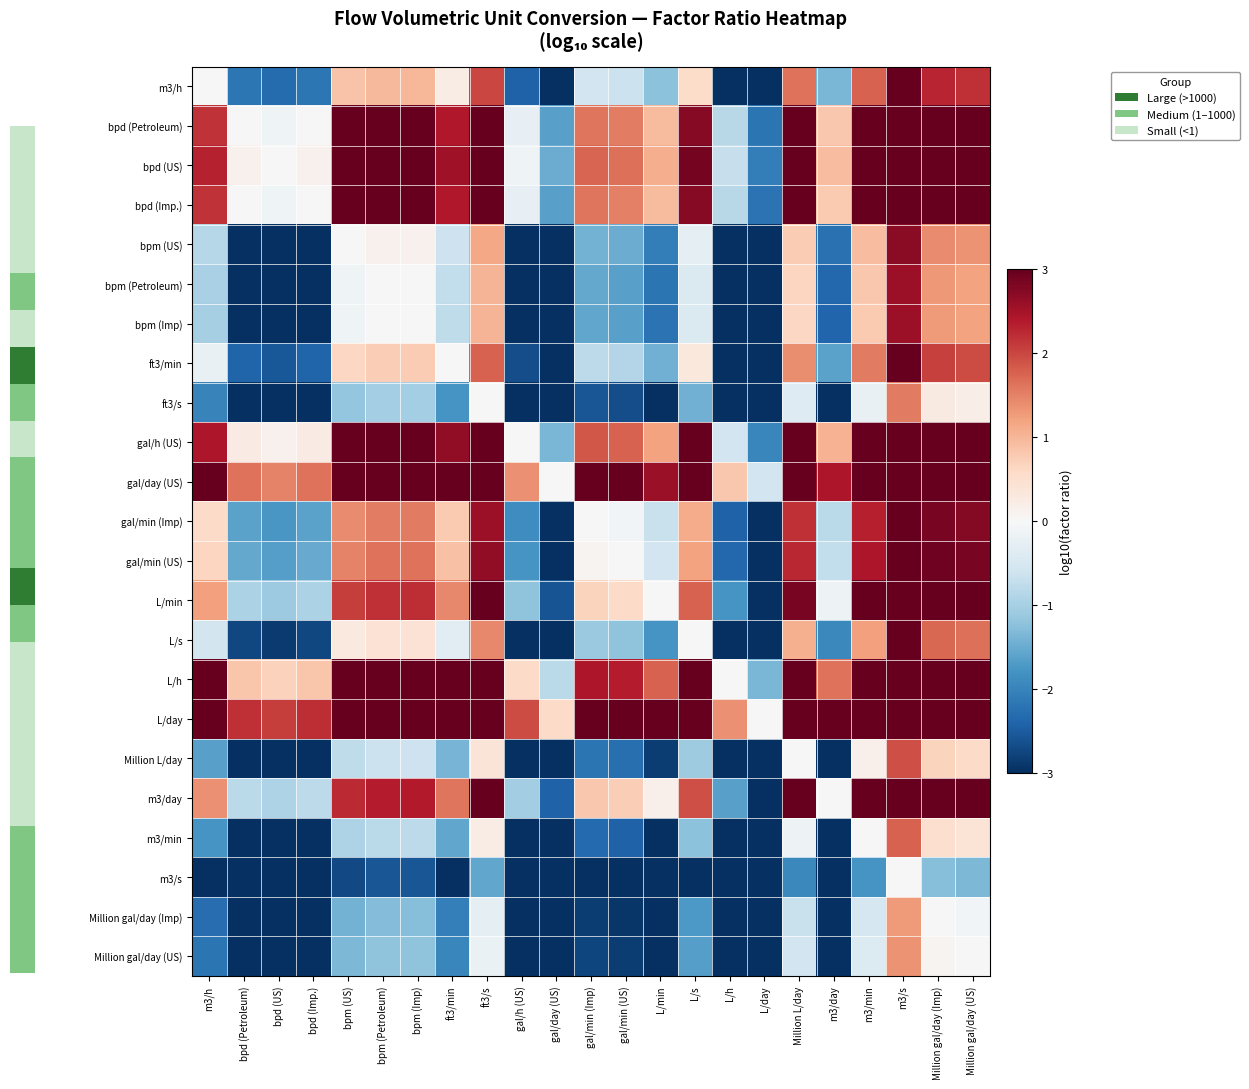

What is the smallest value displayed?

-3.0